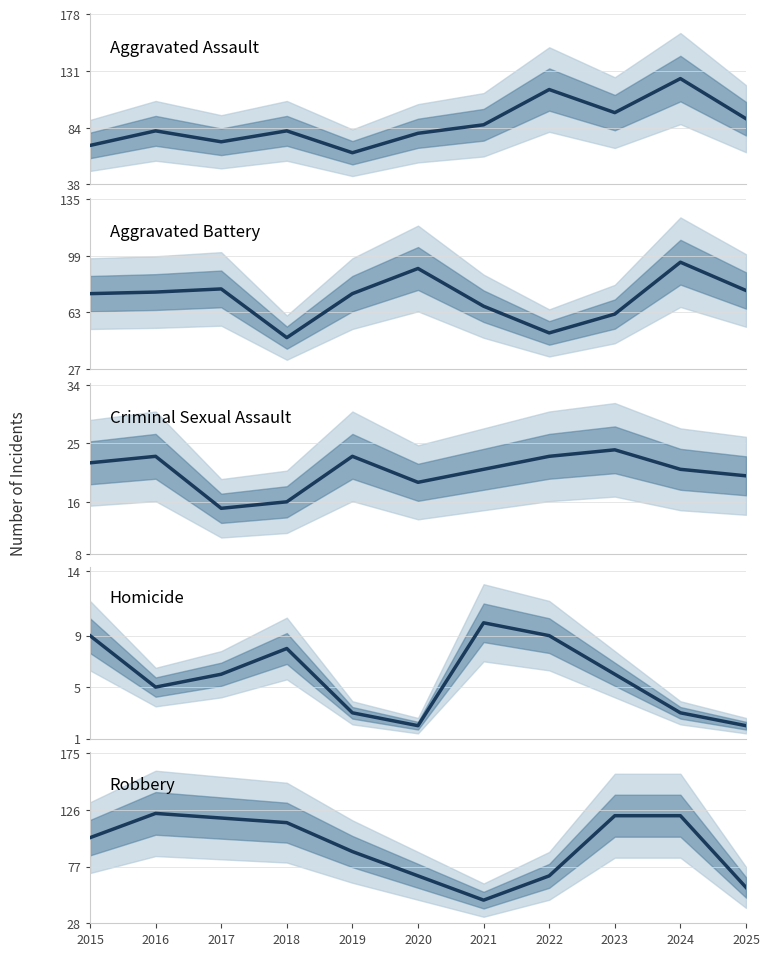

What is the value of the Aggravated Battery point at the 2nd from the left?

76